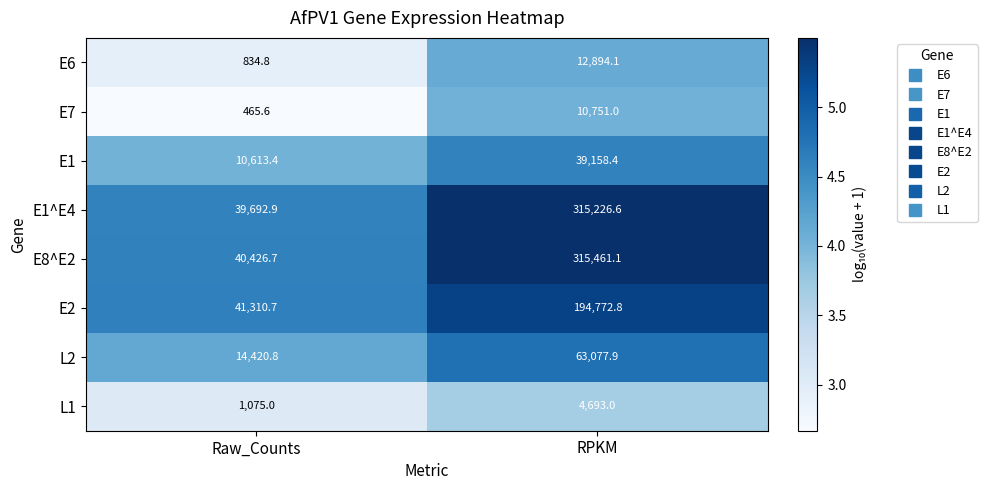

At Raw_Counts, list the series in order from largest to smallest.

E2, E8^E2, E1^E4, L2, E1, L1, E6, E7